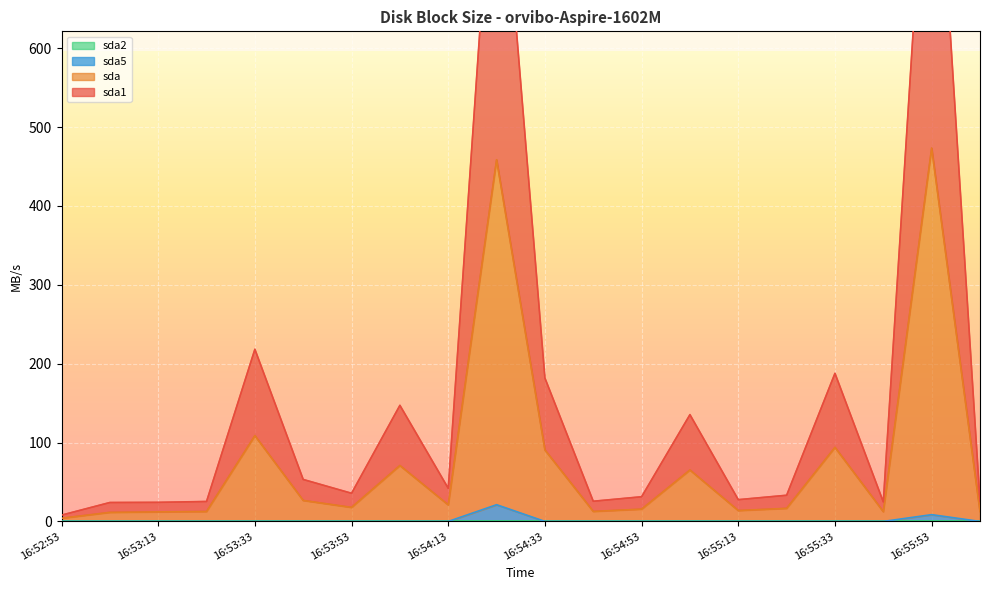

At which label does sda1 reach its minimum?

16:52:53